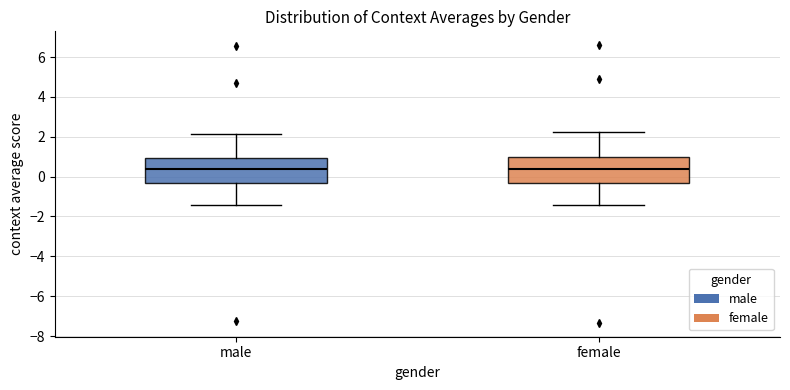

Reading left to right, transcribe this box plot: for each box, give where its median line is, the range the box spans, and where its two whiskers end, as read against the y-axis. The values are not printed on the chart, so give them approximately, as read against the axis.

male: median 0.4, box -0.4 to 1.0, whiskers -1.4 to 2.2
female: median 0.4, box -0.2 to 1.0, whiskers -1.4 to 2.2